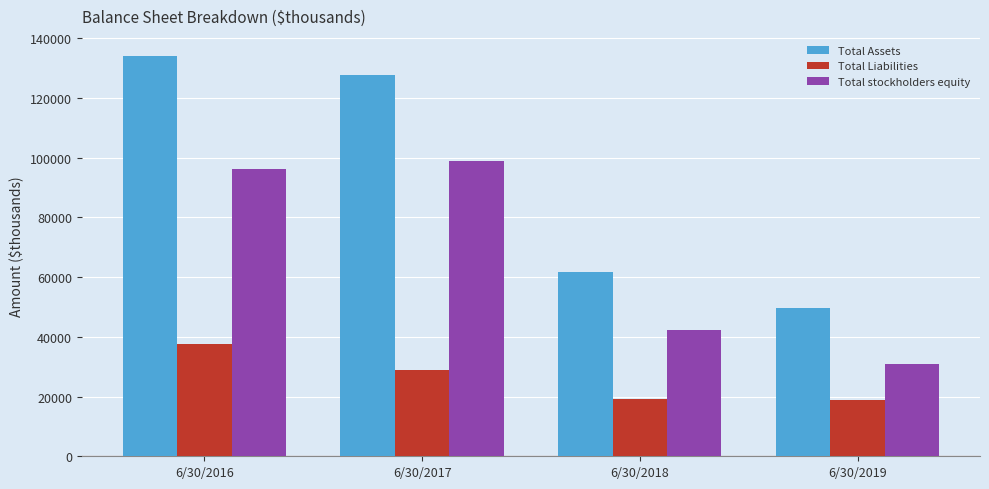

How many data points in Total Liabilities are less than 28882?

2